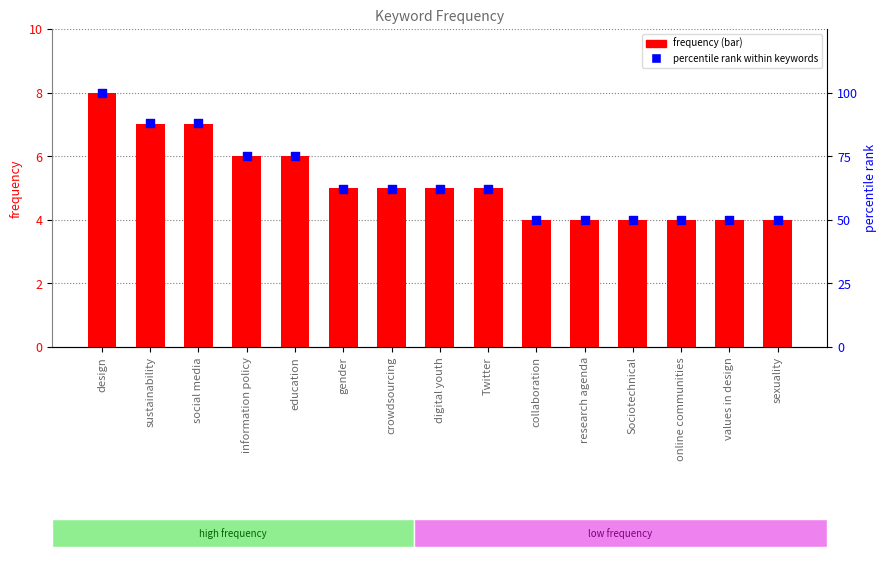

At which category is the sum across all series the highest?

design